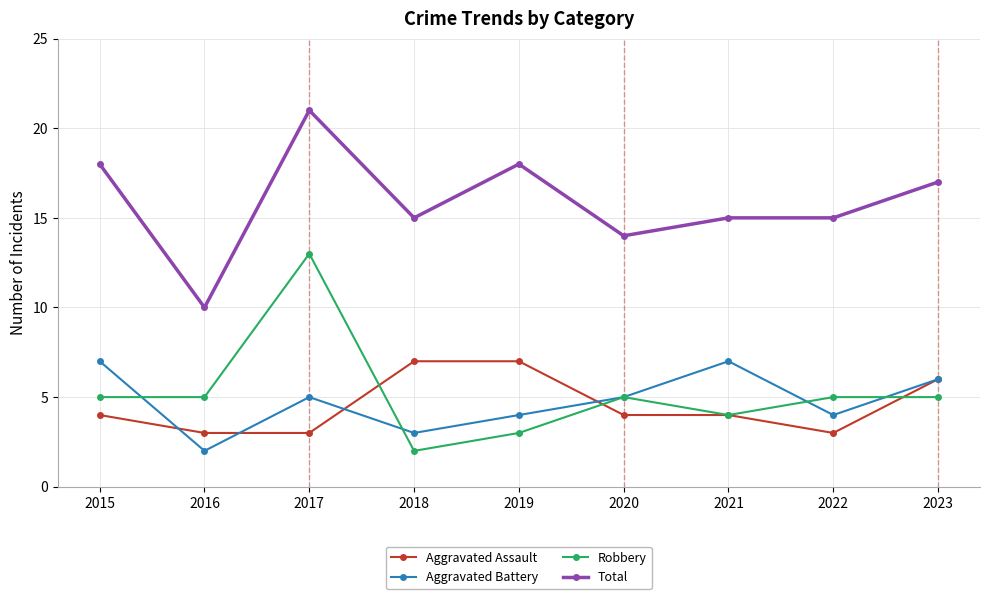

At which category does Total reach its first local peak?

2017